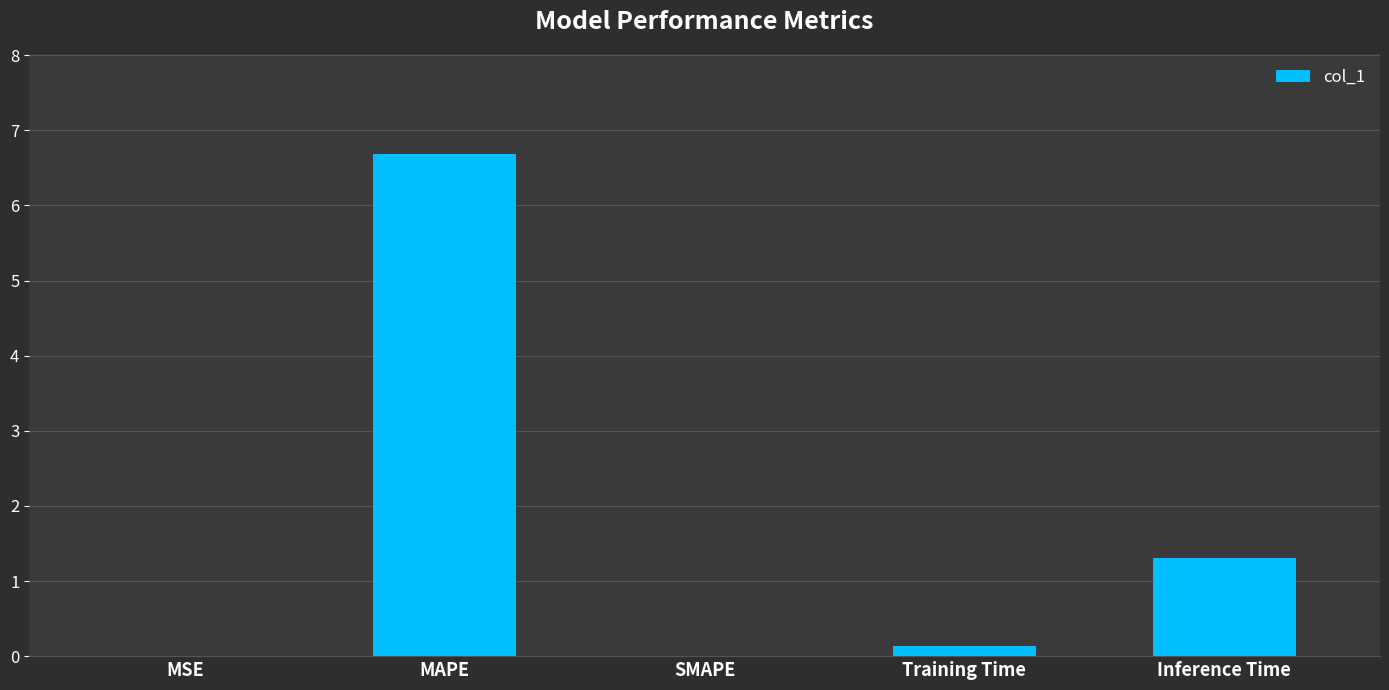

At which label is the value closest to 3?

Inference Time